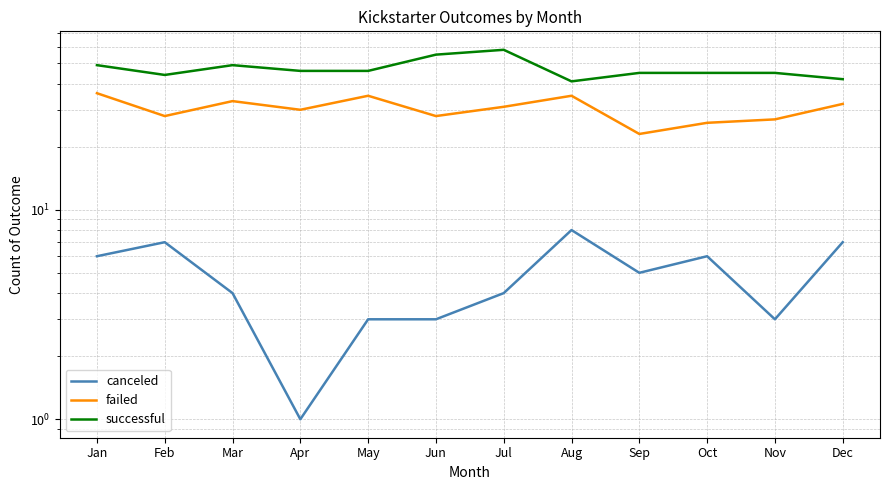

What is the difference between the maximum and minimum values in the canceled series?

7